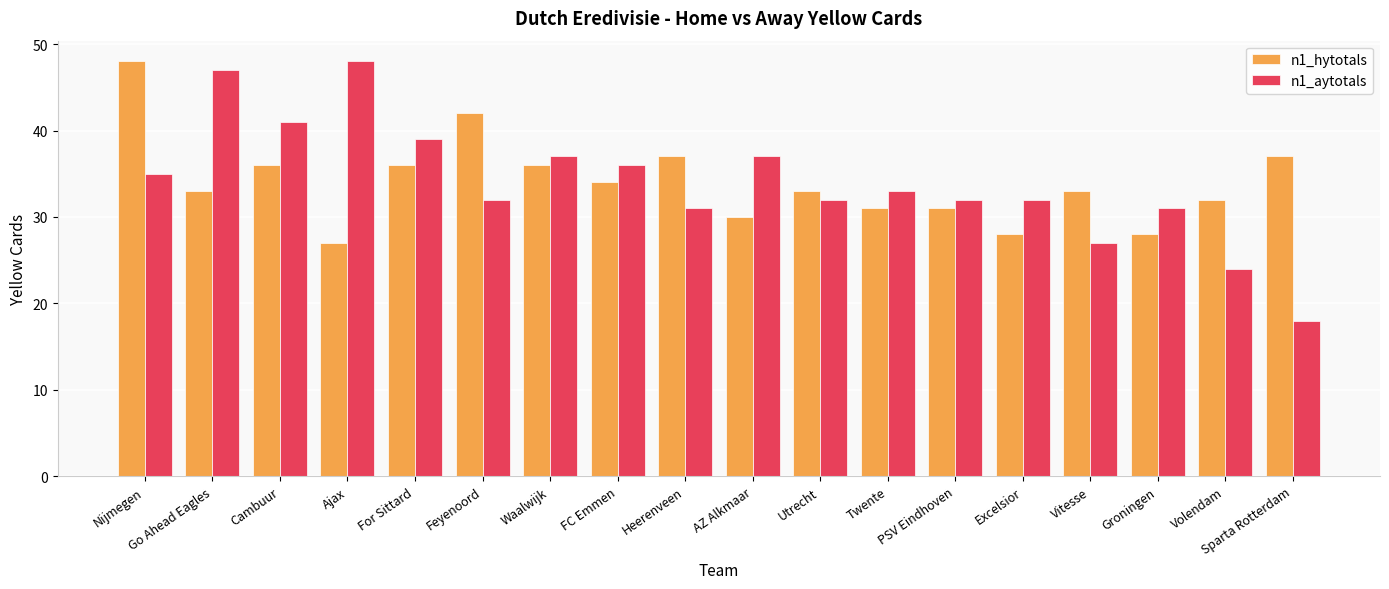

Where is n1_aytotals nearest to the value 33?

Twente